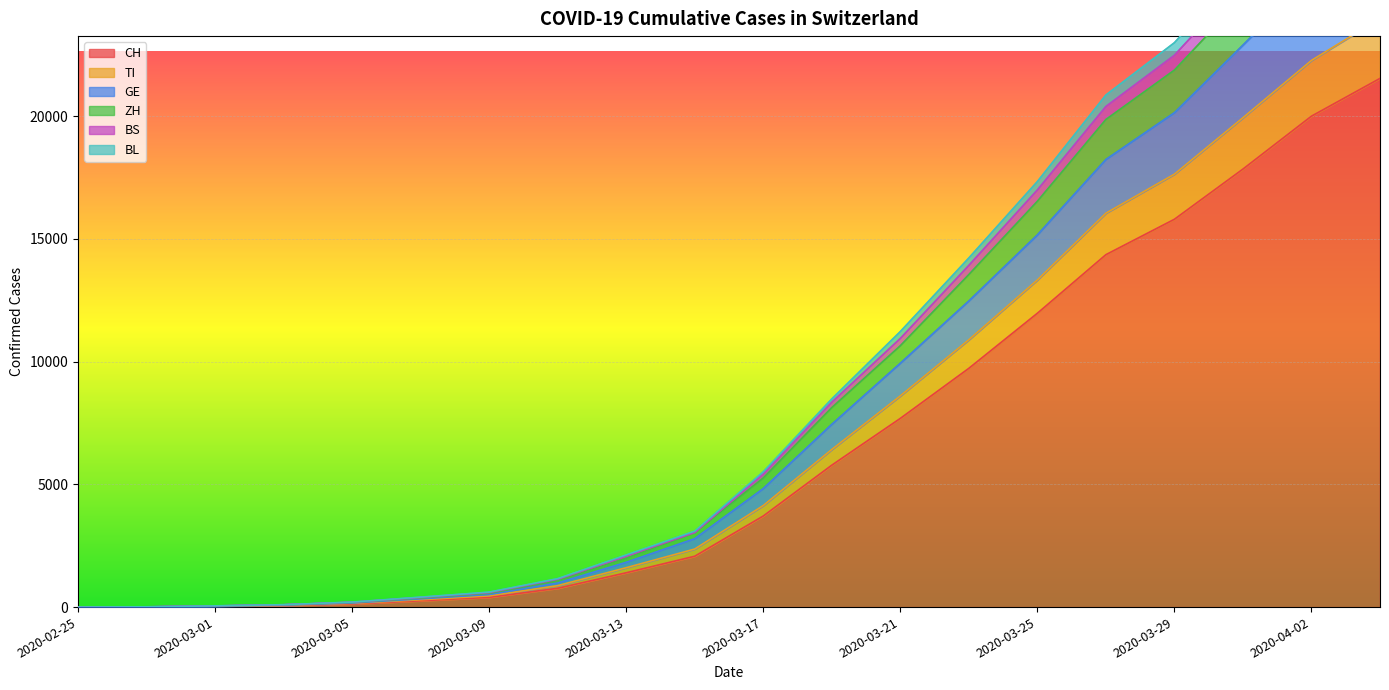

Reading left to right, transcribe all the data shown in this chart.

CH: 2020-02-25=0	2020-02-27=6	2020-03-01=29	2020-03-03=59	2020-03-05=125	2020-03-07=257	2020-03-09=396	2020-03-11=766	2020-03-13=1398	2020-03-15=2072	2020-03-17=3710	2020-03-19=5781	2020-03-21=7686	2020-03-23=9726	2020-03-25=11969	2020-03-27=14355	2020-03-29=15797	2020-03-31=17841	2020-04-02=19996	2020-04-04=21534
TI: 2020-02-25=0	2020-02-27=7	2020-03-01=31	2020-03-03=67	2020-03-05=150	2020-03-07=298	2020-03-09=457	2020-03-11=874	2020-03-13=1604	2020-03-15=2365	2020-03-17=4136	2020-03-19=6419	2020-03-21=8602	2020-03-23=10888	2020-03-25=13323	2020-03-27=16043	2020-03-29=17634	2020-03-31=19932	2020-04-02=22267	2020-04-04=23976
GE: 2020-02-25=0	2020-02-27=8	2020-03-01=40	2020-03-03=80	2020-03-05=167	2020-03-07=336	2020-03-09=513	2020-03-11=983	2020-03-13=1826	2020-03-15=2788	2020-03-17=4828	2020-03-19=7446	2020-03-21=9933	2020-03-23=12470	2020-03-25=15160	2020-03-27=18233	2020-03-29=20139	2020-03-31=22890	2020-04-02=25687	2020-04-04=27729
ZH: 2020-02-25=0	2020-02-27=10	2020-03-01=47	2020-03-03=93	2020-03-05=190	2020-03-07=370	2020-03-09=562	2020-03-11=1084	2020-03-13=1989	2020-03-15=3038	2020-03-17=5257	2020-03-19=8125	2020-03-21=10644	2020-03-23=13544	2020-03-25=16529	2020-03-27=19861	2020-03-29=21873	2020-03-31=24841	2020-04-02=27991	2020-04-04=30194
BS: 2020-02-25=1	2020-02-27=11	2020-03-01=50	2020-03-03=98	2020-03-05=204	2020-03-07=406	2020-03-09=610	2020-03-11=1159	2020-03-13=2123	2020-03-15=3092	2020-03-17=5510	2020-03-19=8479	2020-03-21=11223	2020-03-23=14220	2020-03-25=17332	2020-03-27=20857	2020-03-29=22989	2020-03-31=26055	2020-04-02=29315	2020-04-04=31617
BL: 2020-02-25=1	2020-02-27=11	2020-03-01=48	2020-03-03=96	2020-03-05=198	2020-03-07=391	2020-03-09=590	2020-03-11=1133	2020-03-13=2081	2020-03-15=3038	2020-03-17=5421	2020-03-19=8345	2020-03-21=10941	2020-03-23=13918	2020-03-25=16991	2020-03-27=20391	2020-03-29=22478	2020-03-31=25494	2020-04-02=28705	2020-04-04=30961